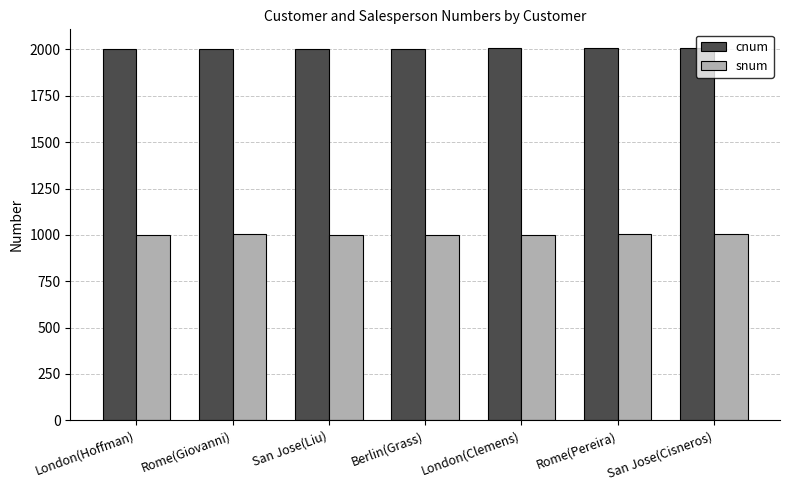

What are all the series names shown in the legend?

cnum, snum